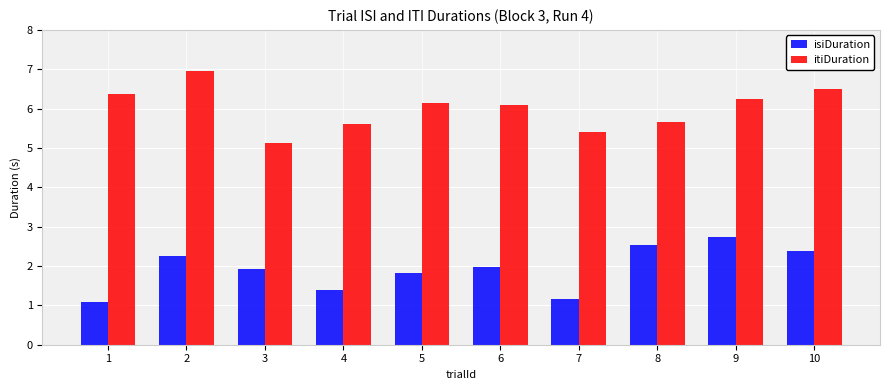

What are all the series names shown in the legend?

isiDuration, itiDuration